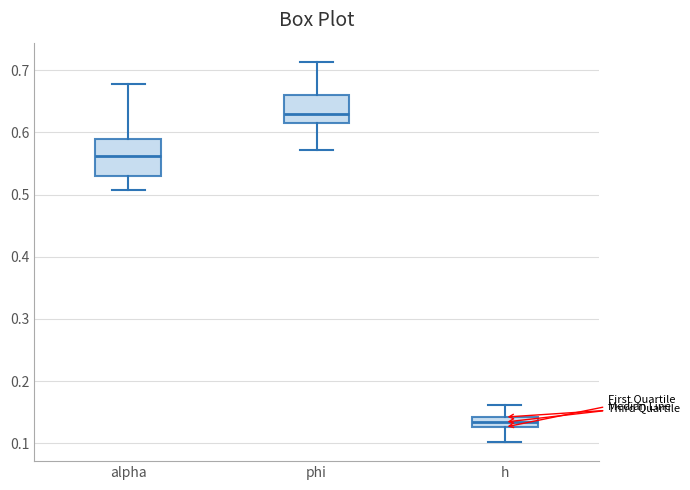

Which box is the tallest, from its lower edge to its upper edge?

alpha